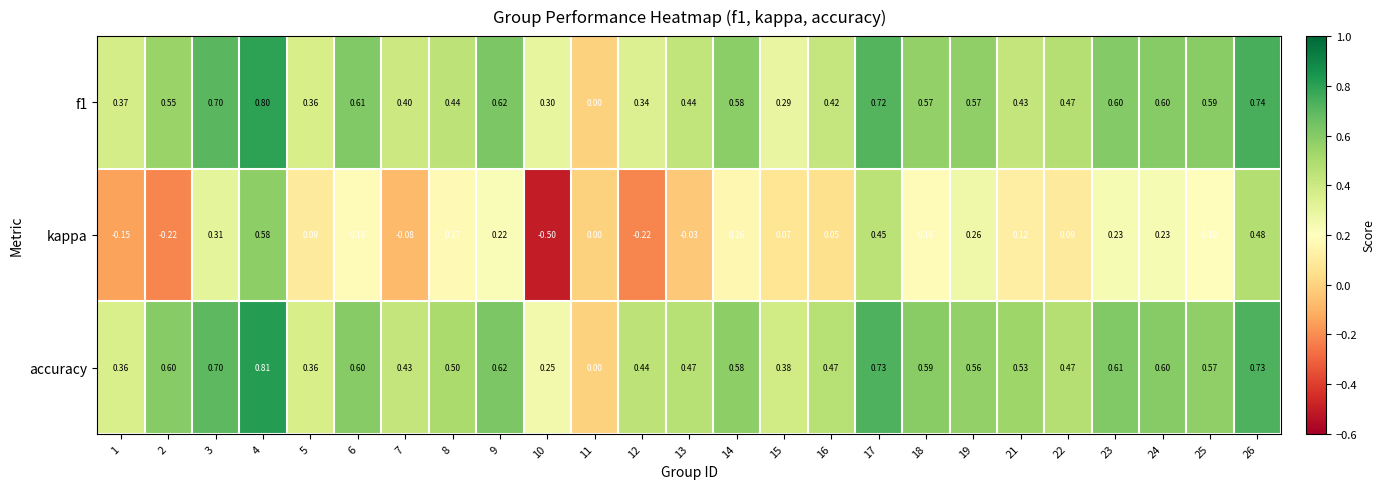

Which series has the largest total across all categories?

accuracy